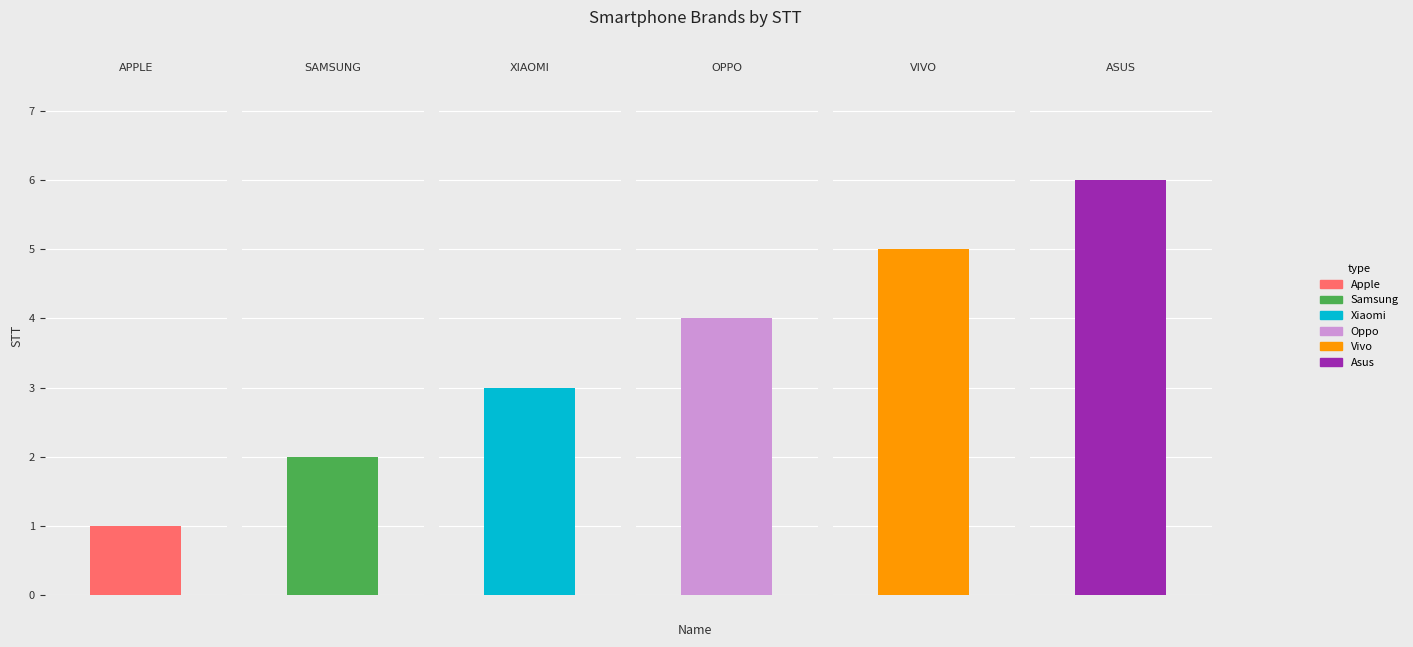

List the labels in order of value, largest first.

Asus, Vivo, Oppo, Xiaomi, Samsung, Apple